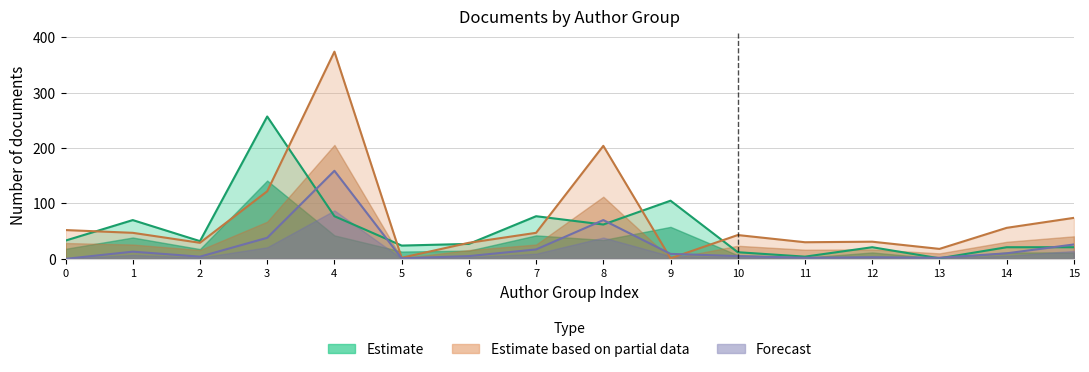

Where do Estimate and Estimate based on partial data first cross each other?

0 and 1